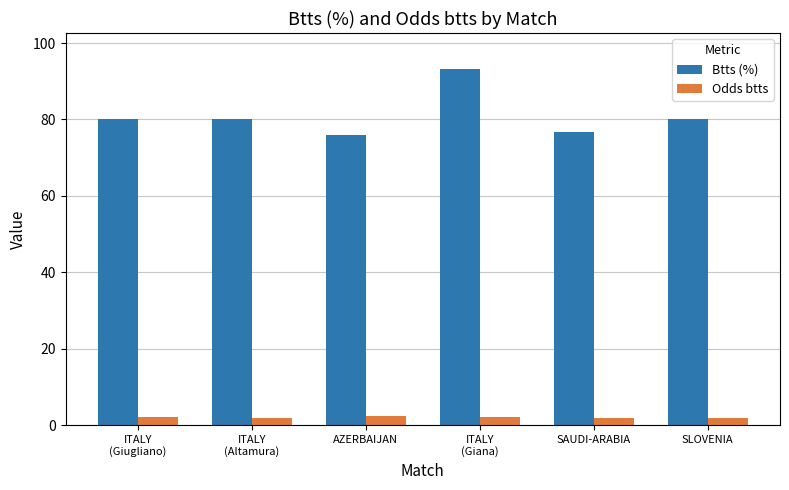

What is the smallest value displayed?

1.7